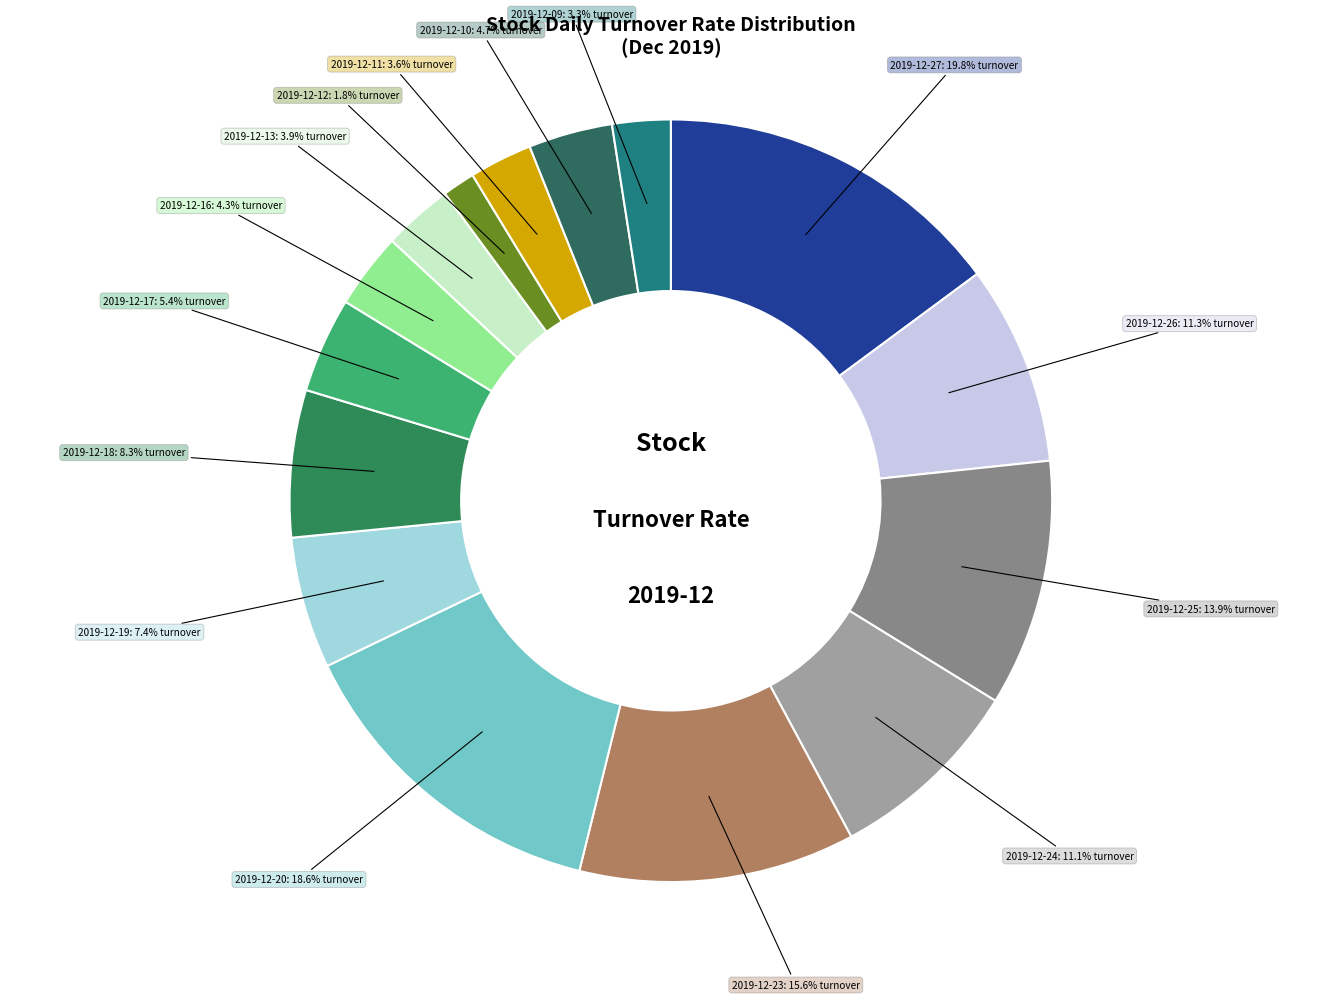

Is it true that 2019-12-18 is 20% of the pie?

False